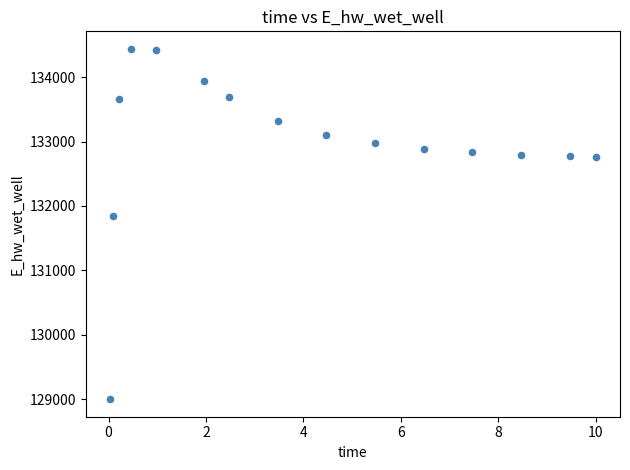

What Y value in the scatter plot is closest to 131719?

131837.8